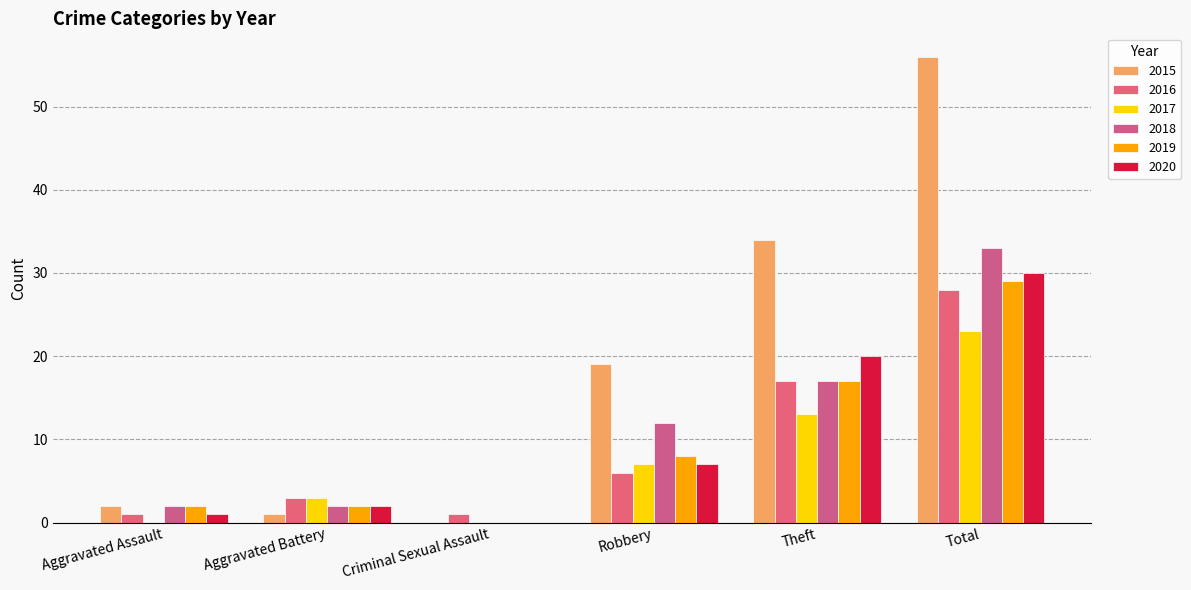

What is the sum of all 2016 values?

56